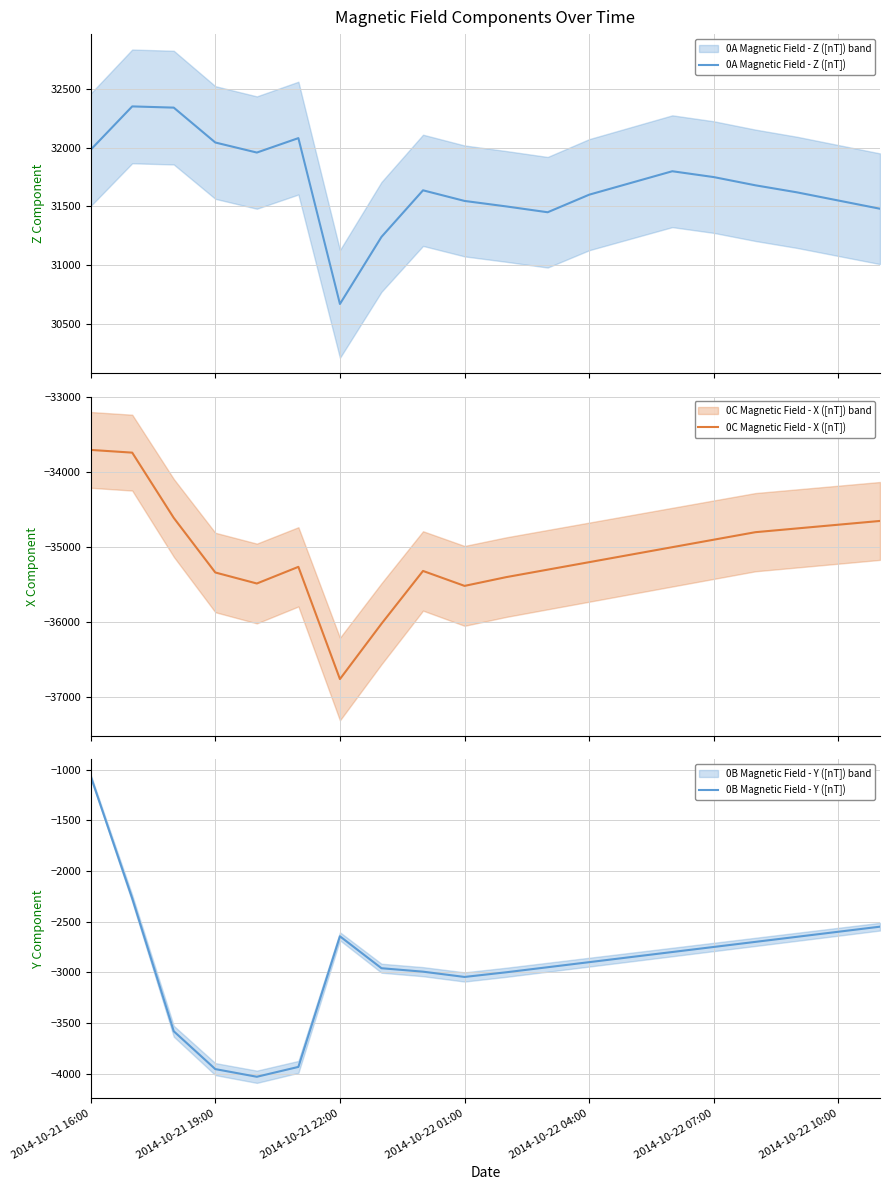

What is the total value across all series at 2014-10-22 07:00?

-5900.0